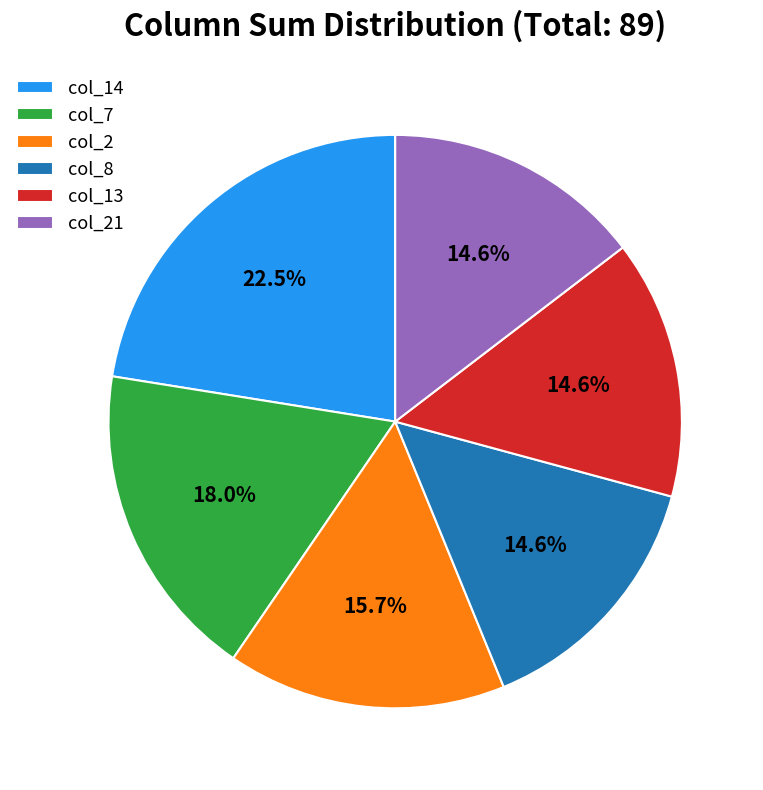

How many segments does this pie chart have?

6